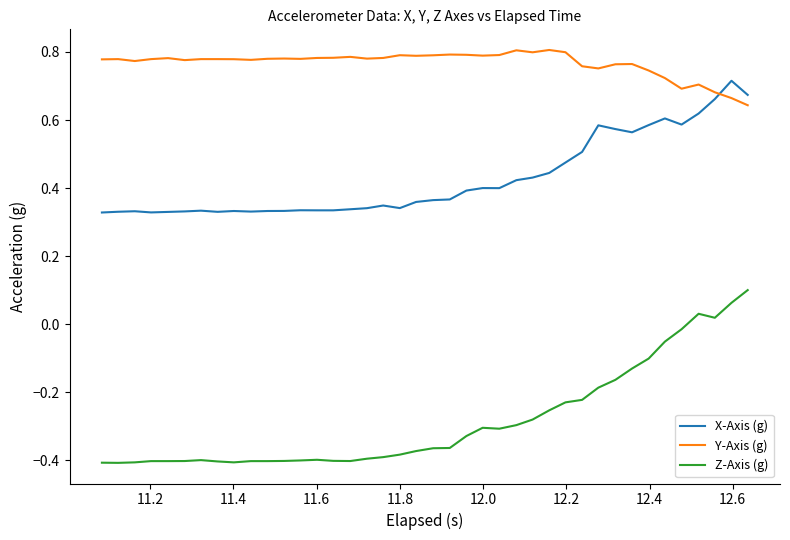

Which series has the largest total across all categories?

Y-Axis (g)